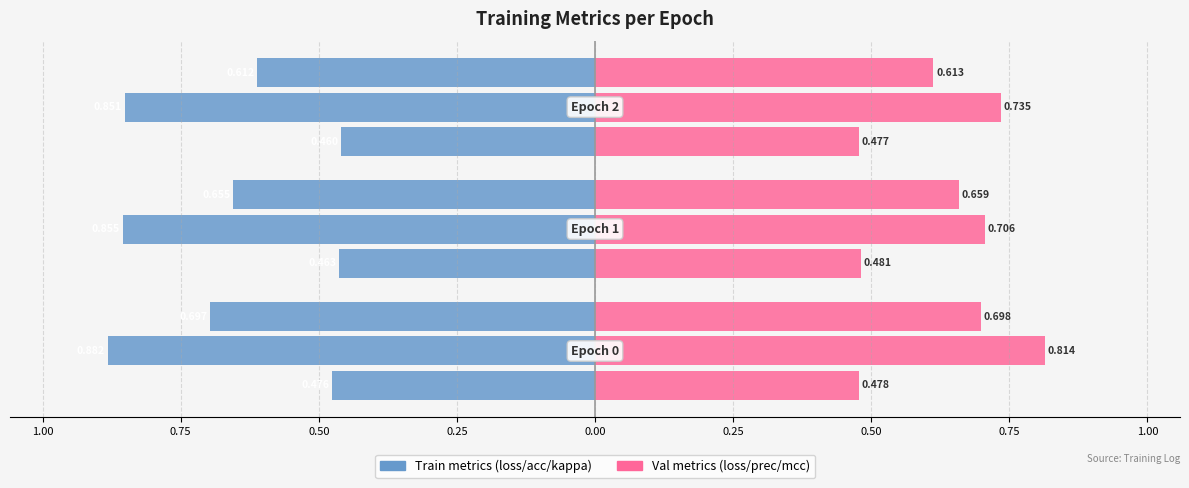

Reading right to left, extract all data points from this chart.

tot_train_loss: -0.5	-0.5	-0.5
tot_val_loss: 0.5	0.5	0.5
acc: -0.9	-0.9	-0.9
precision: 0.7	0.7	0.8
kappa: -0.6	-0.7	-0.7
mcc: 0.6	0.7	0.7